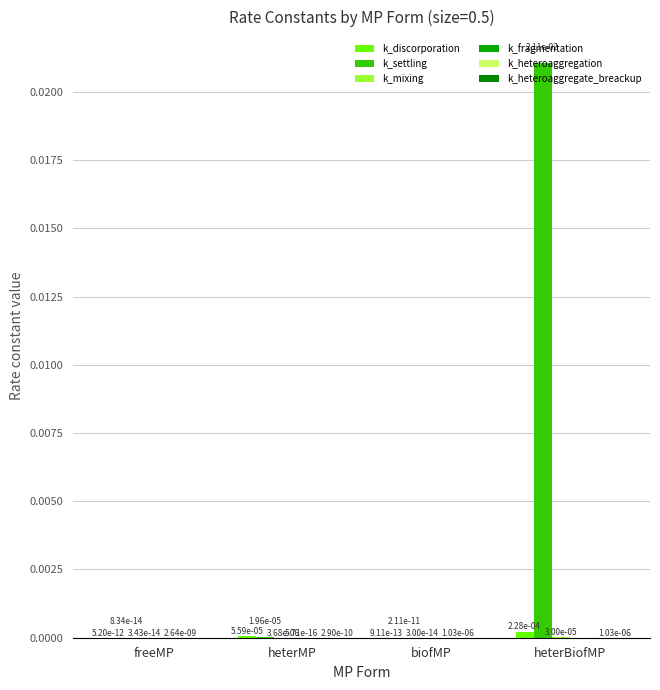

List the labels in order of k_discorporation value, largest first.

heterBiofMP, heterMP, freeMP, biofMP